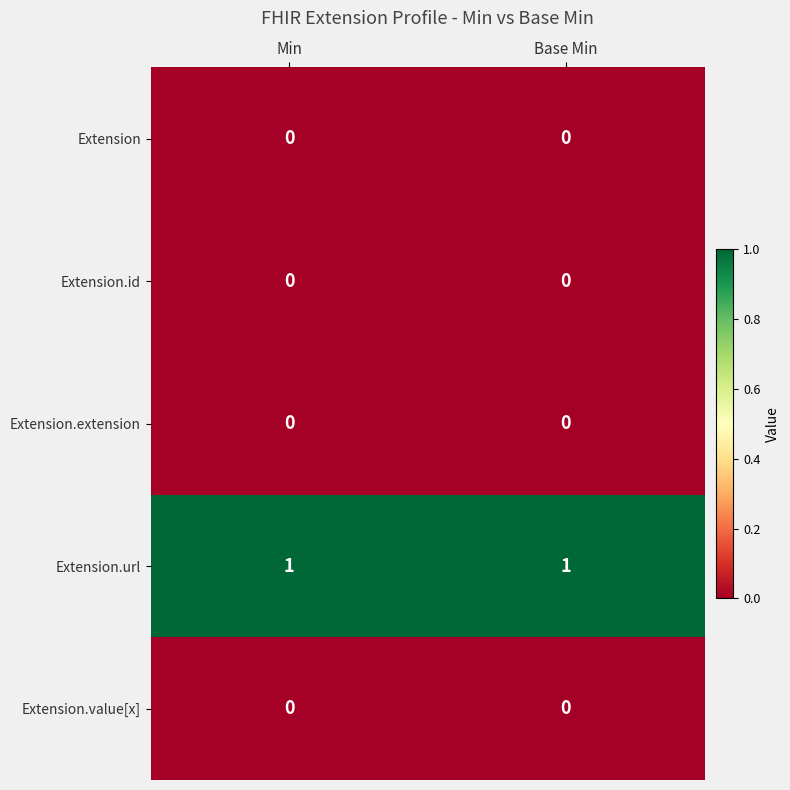

What is the total value across all series at Min?

1